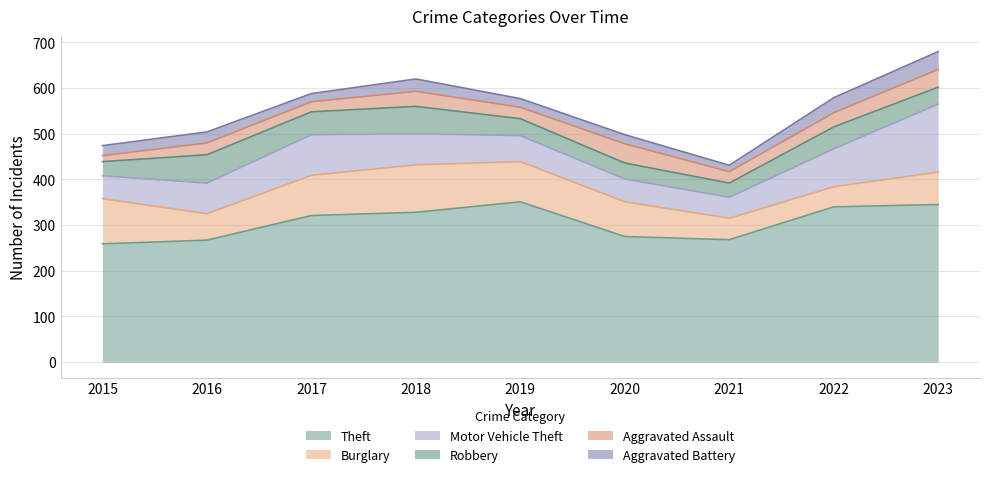

How many values in the Aggravated Battery series are below 22?

4